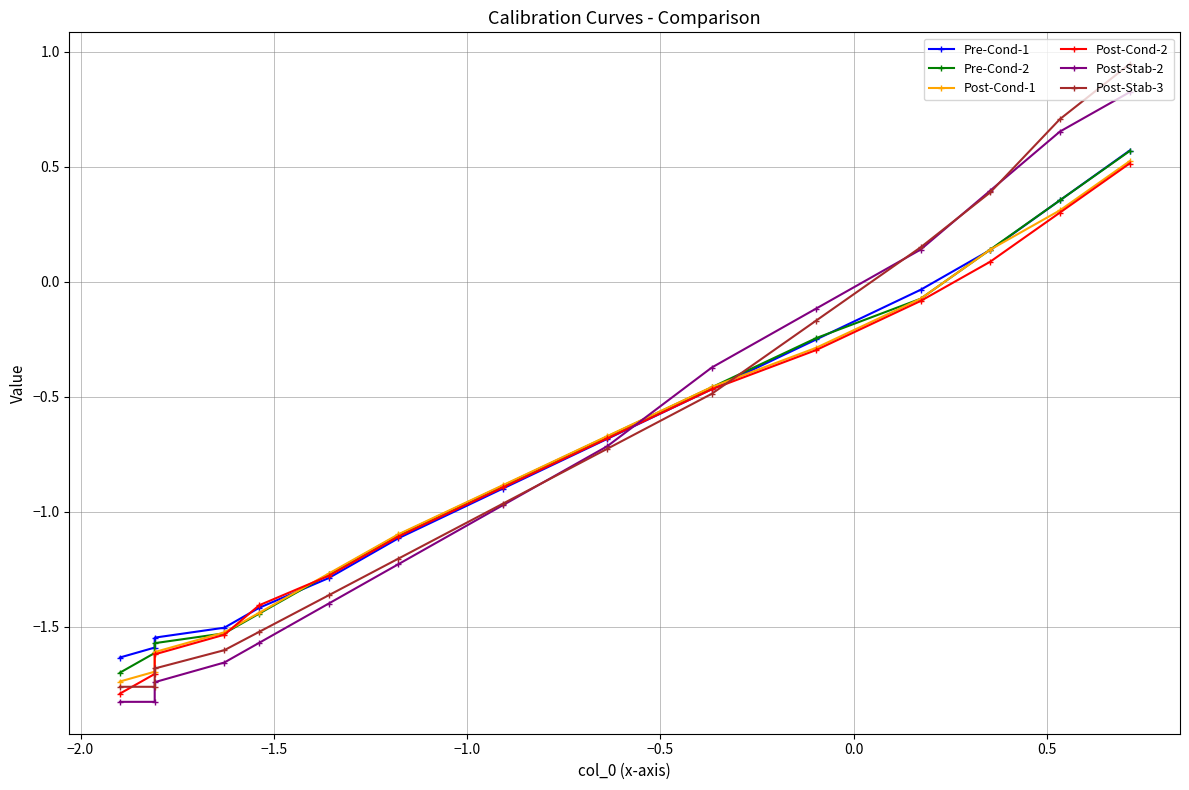

Which series has the largest range (max minus min)?

Post-Stab-3